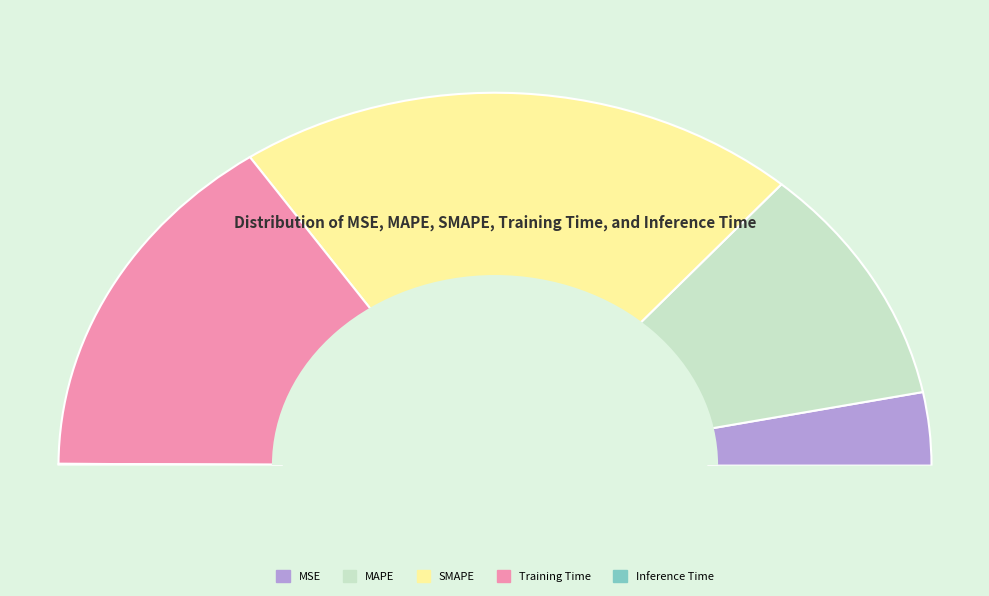

Is there a majority slice in this chart?

No